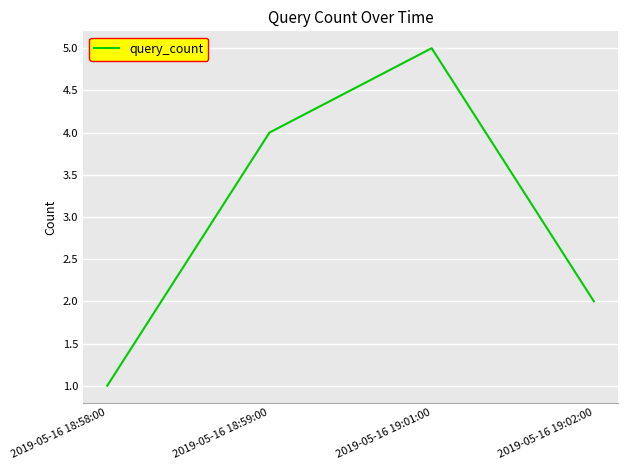

What is the sum of the values at 2019-05-16 18:58:00 and 2019-05-16 18:59:00?

5